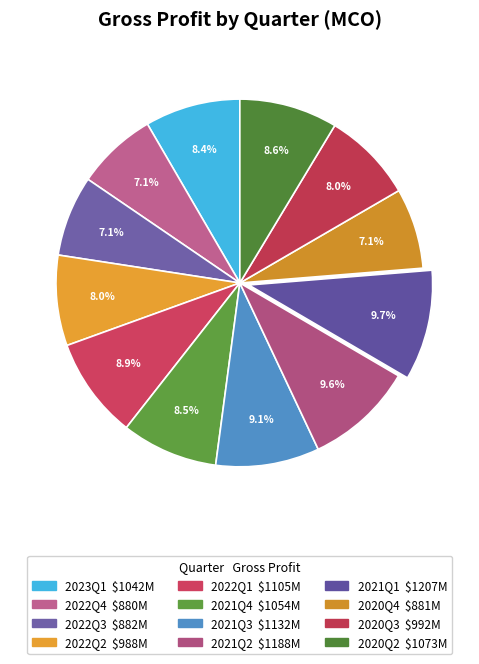

Count the number of slices in the pie.

12